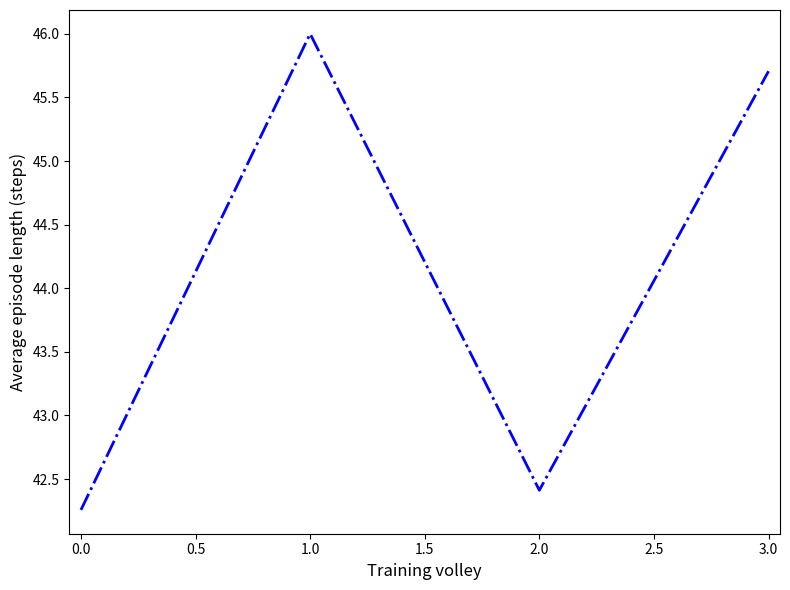

How many lines are shown in the chart?

1